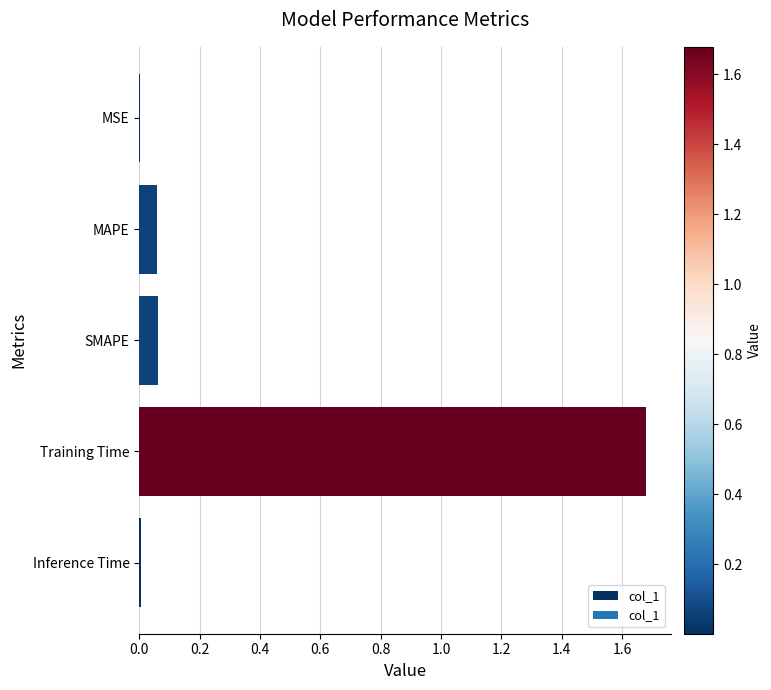

Does the chart contain stacked bars?

No